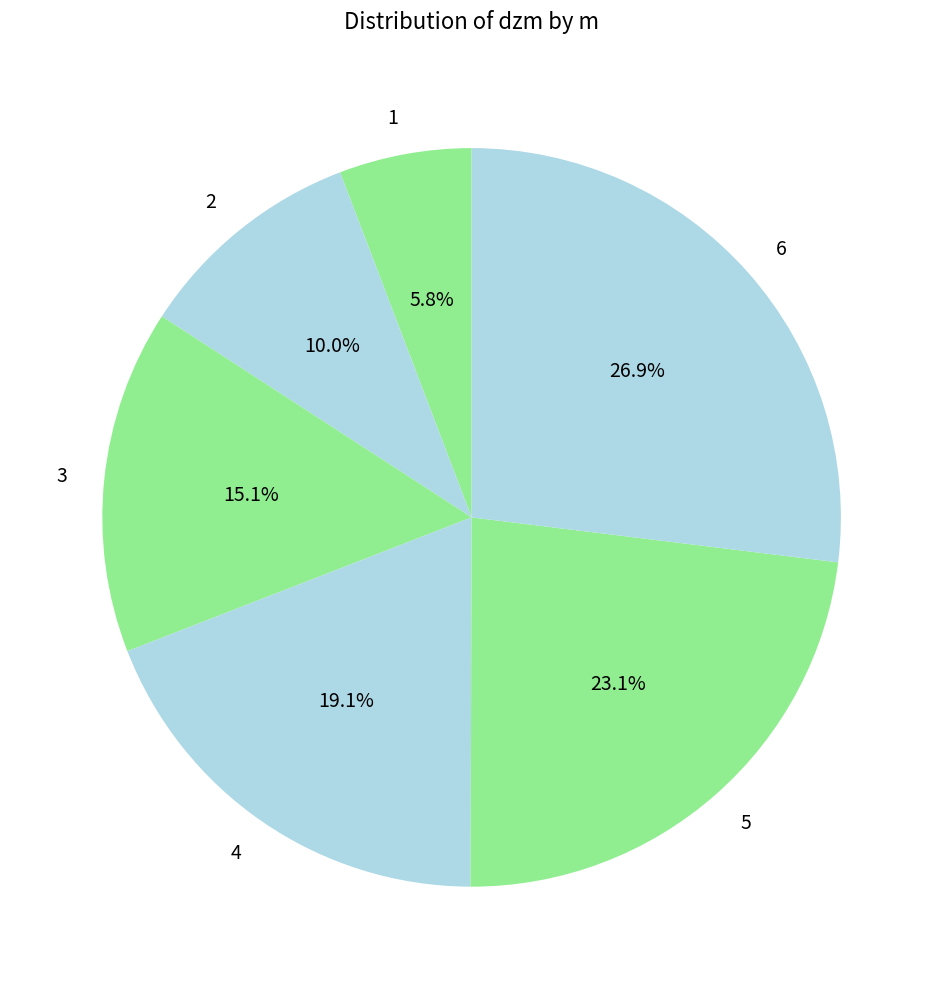

What percentage is NOT represented by 4?

80.9%